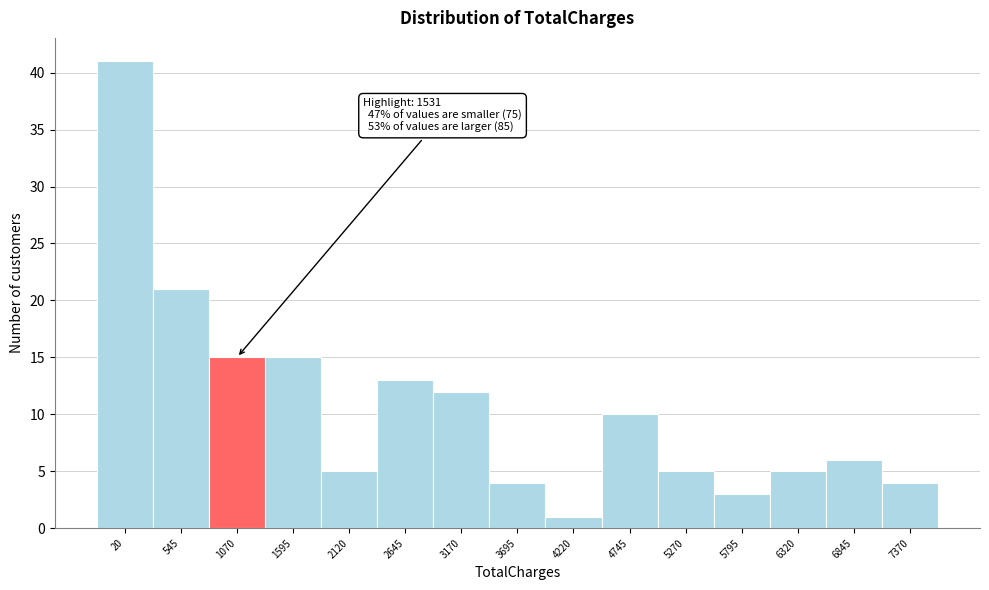

Reading left to right, extract all data points from this chart.

41	21	15	15	5	13	12	4	1	10	5	3	5	6	4